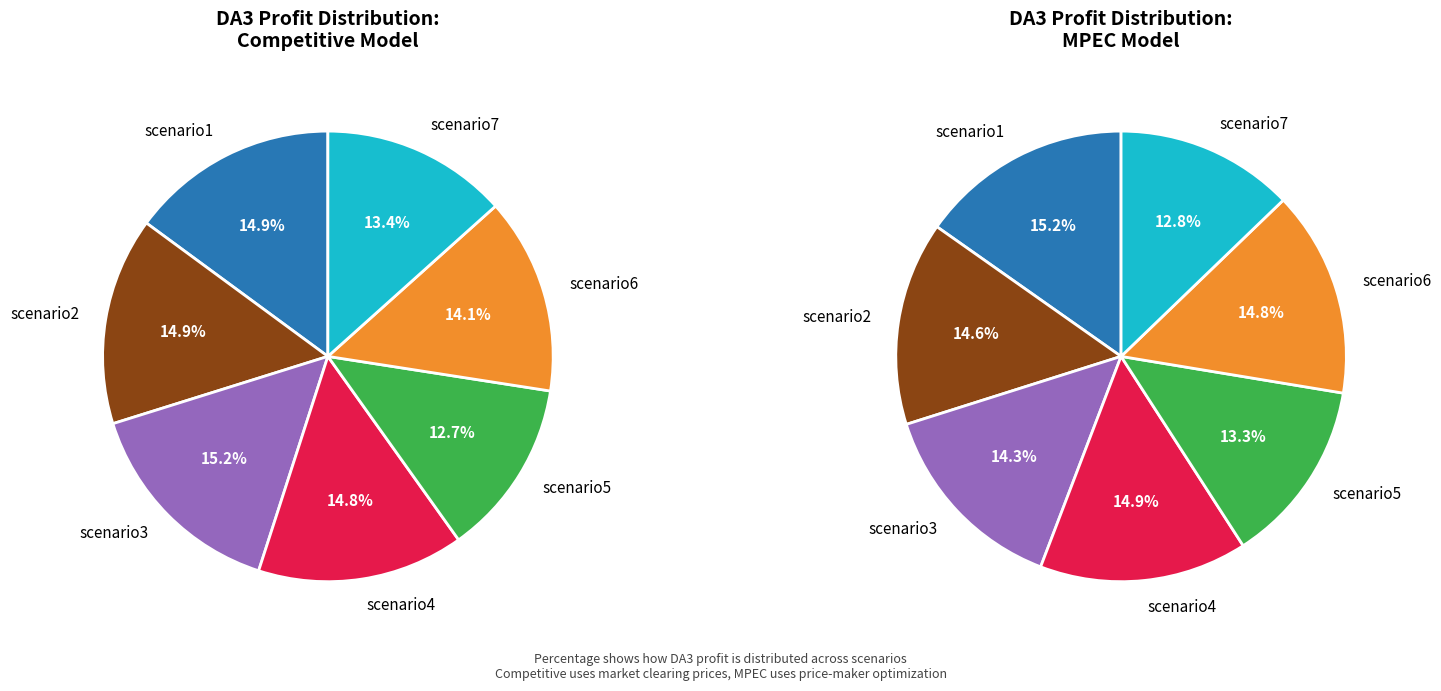

Does any single category account for the majority?

No